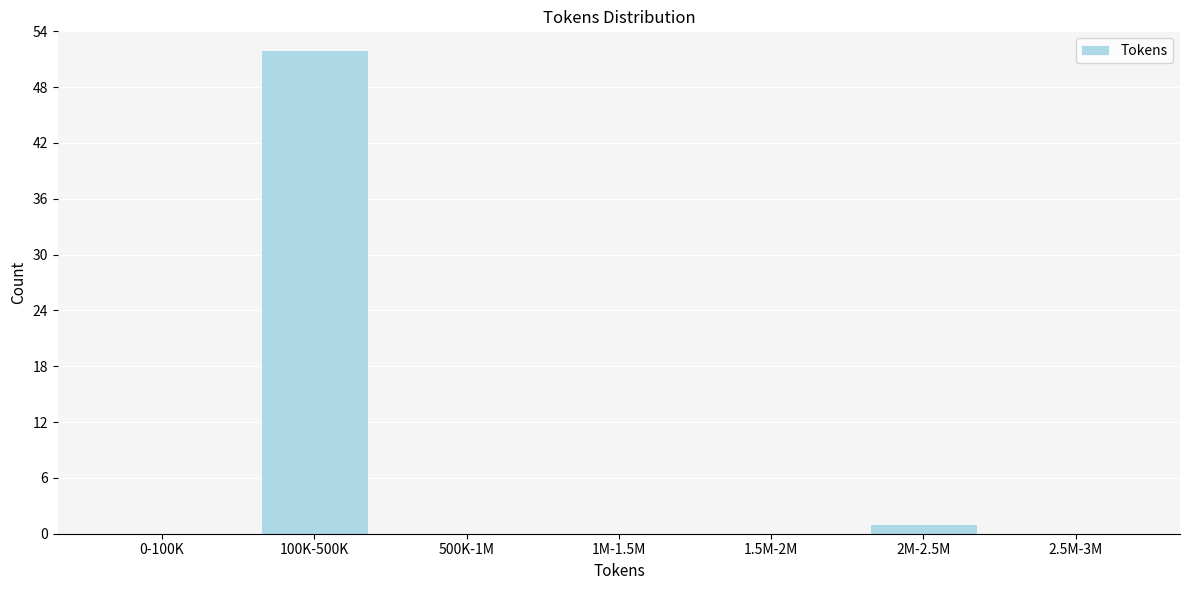

Reading left to right, transcribe all the data shown in this chart.

0-100K=0	100K-500K=52	500K-1M=0	1M-1.5M=0	1.5M-2M=0	2M-2.5M=1	2.5M-3M=0